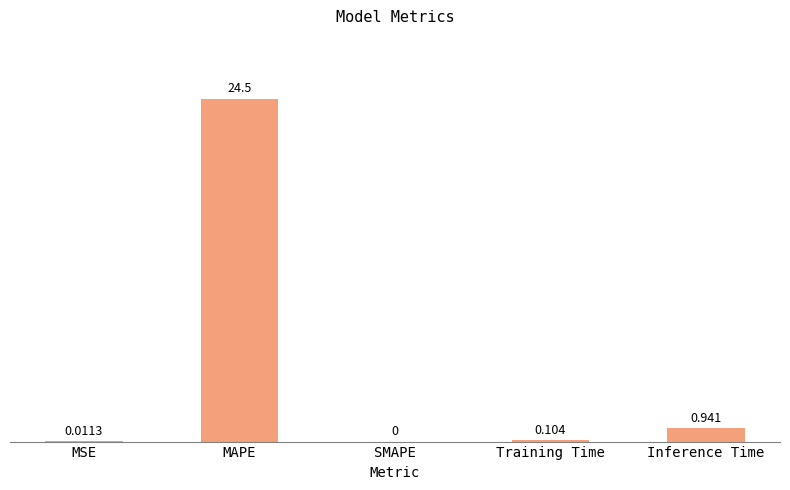

Which category has the highest value across all series?

MAPE